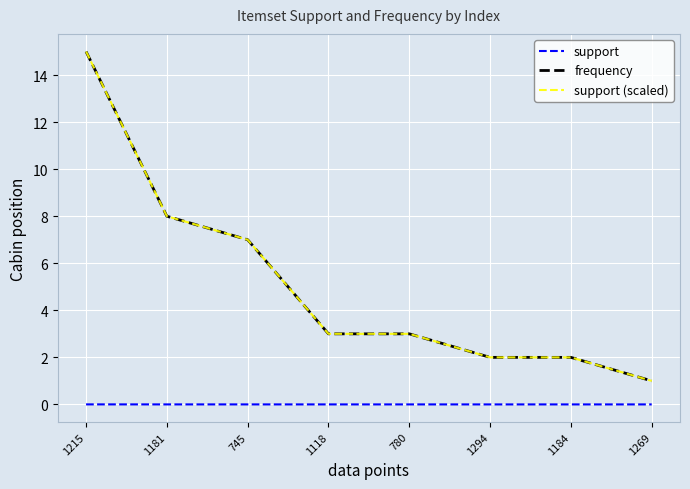

Does the chart display data point markers on the line(s)?

No